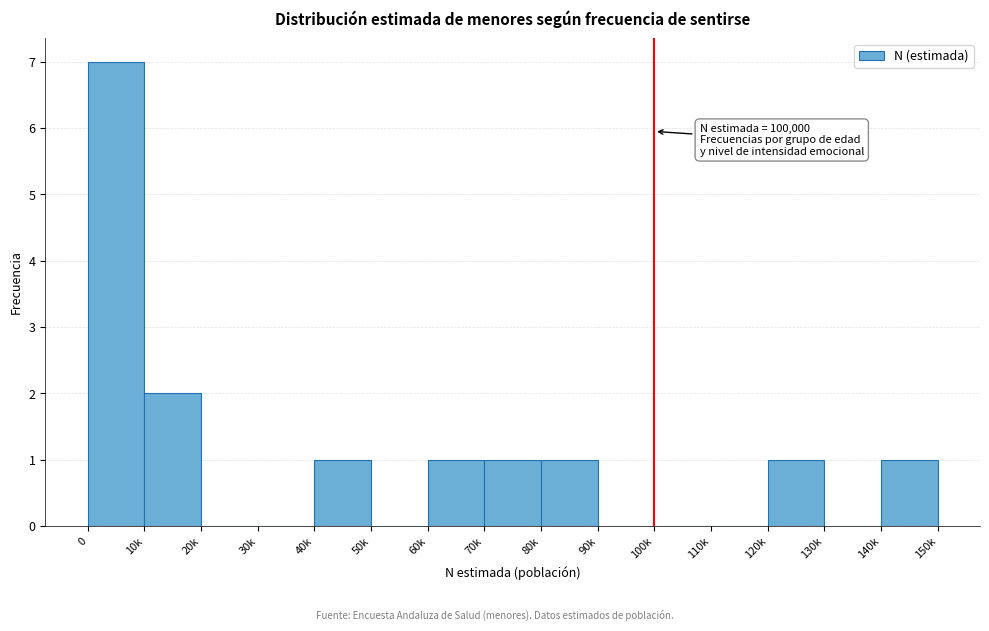

Reading left to right, extract all data points from this chart.

0=7	10k=2	20k=0	30k=0	40k=1	50k=0	60k=1	70k=1	80k=1	90k=0	100k=0	110k=0	120k=1	130k=0	140k=1